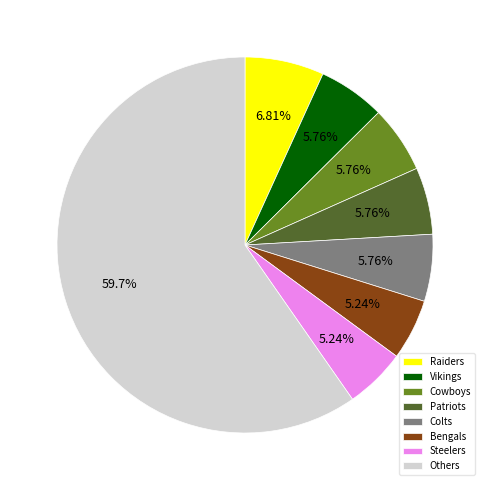

Which slice is the largest?

Others